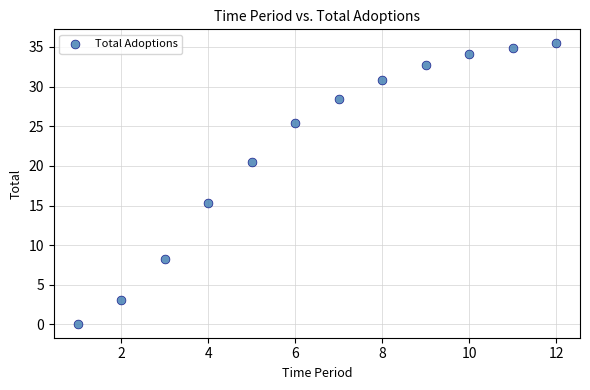

What is the average Y value?

22.4